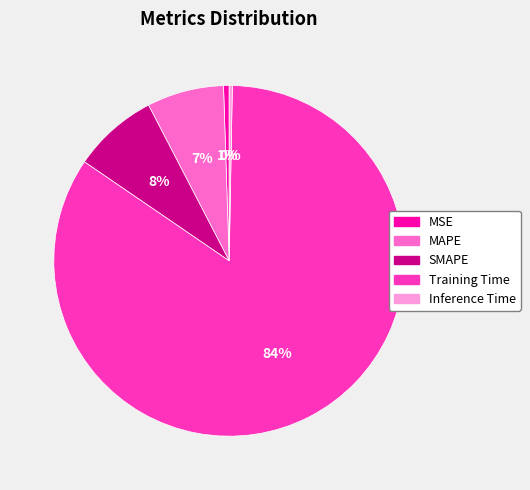

Combined, do MSE and SMAPE account for over 50%?

No